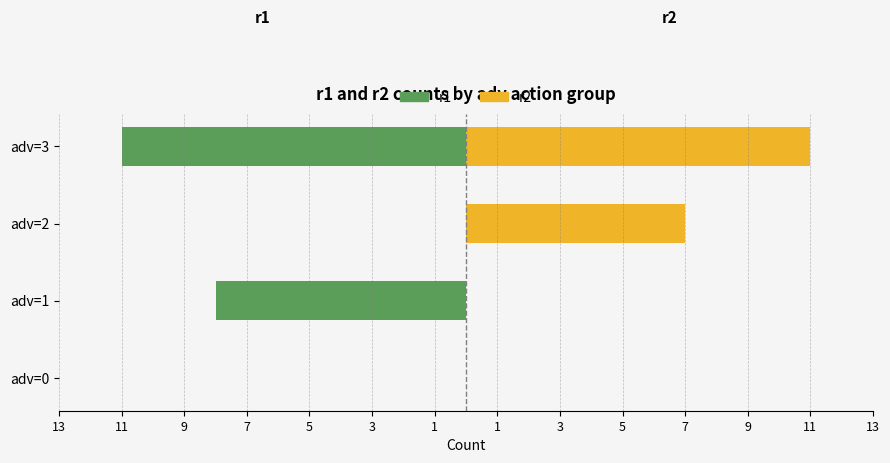

How many values in r1 are below zero?

2